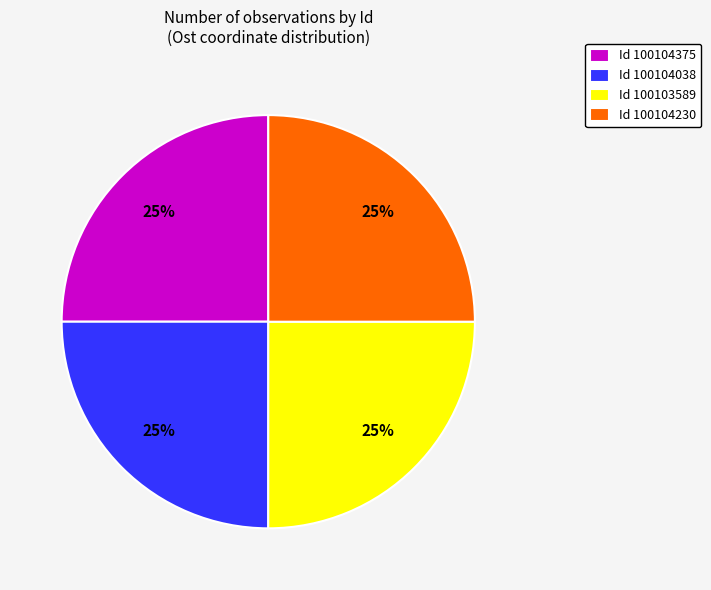

To the nearest percent, what portion does Id 100104038 represent?

25%